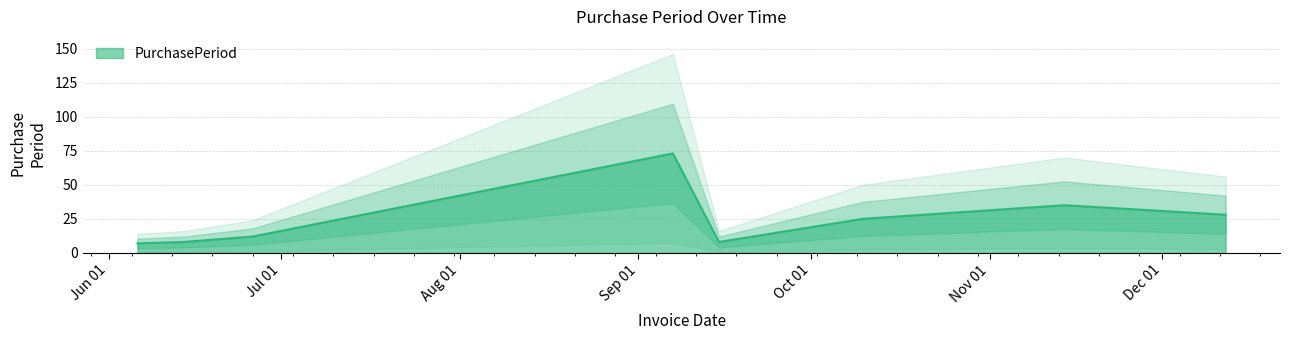

Count the number of categories in the chart.

8